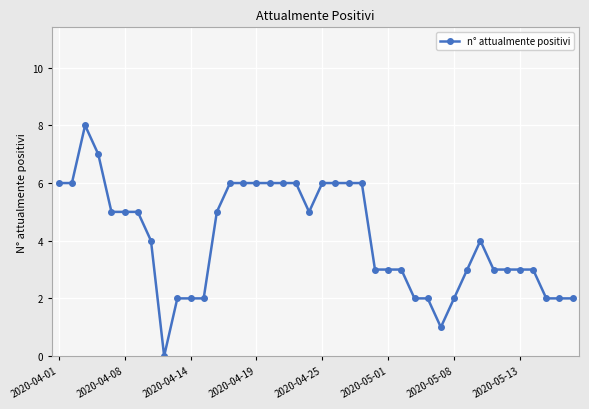

What is the sum of all values?

163